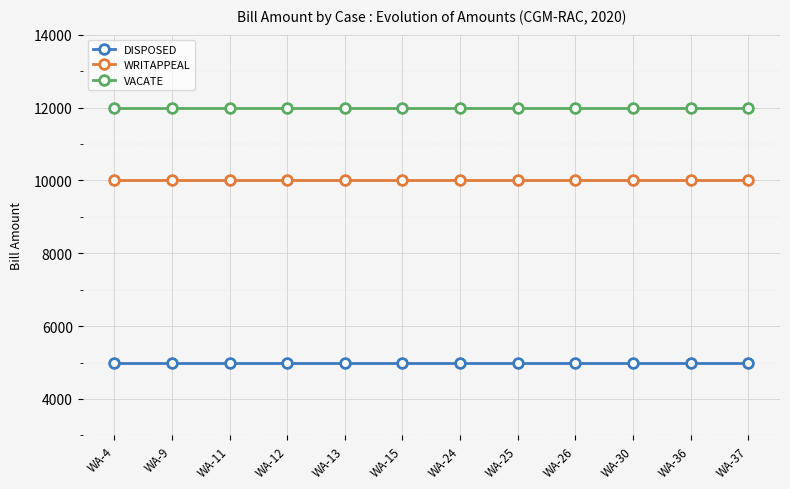

Rank the series by their maximum value, from highest to lowest.

VACATE, WRITAPPEAL, DISPOSED